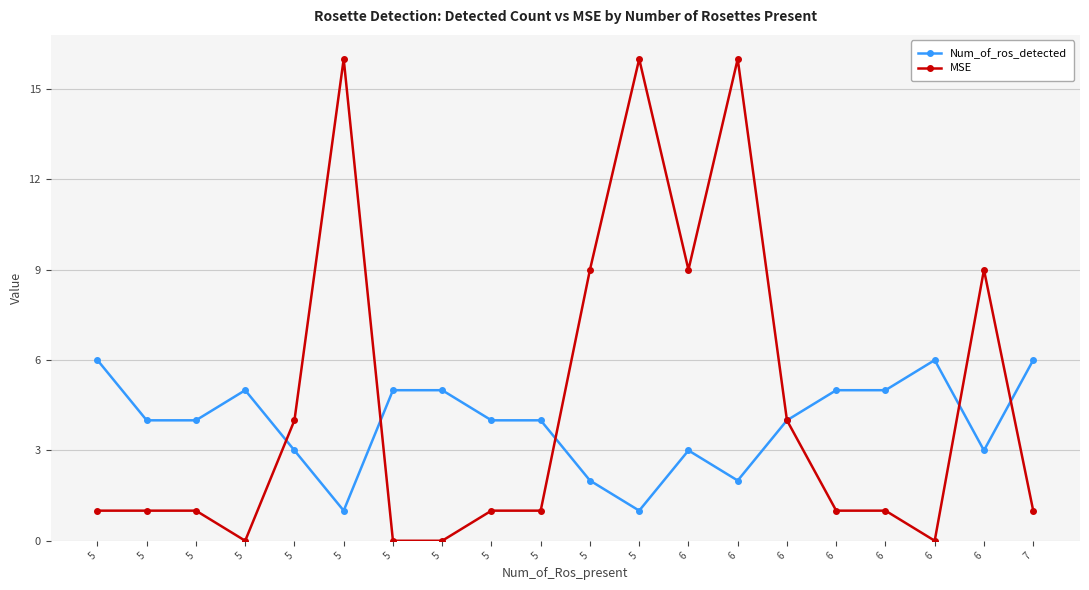

What are all the series names shown in the legend?

Num_of_ros_detected, MSE